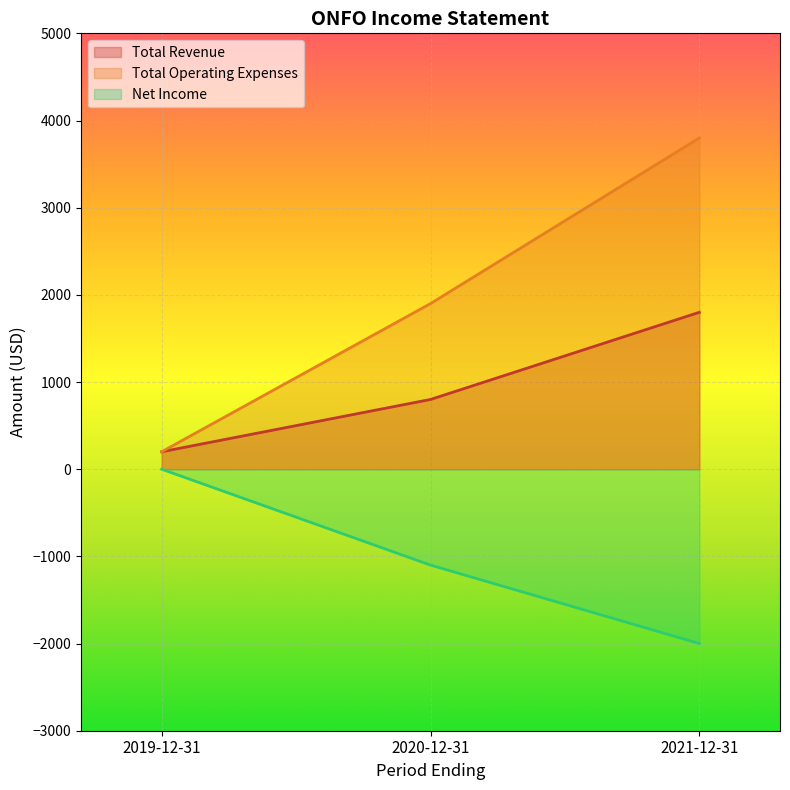

What is the label of the 1st point from the right?

2021-12-31